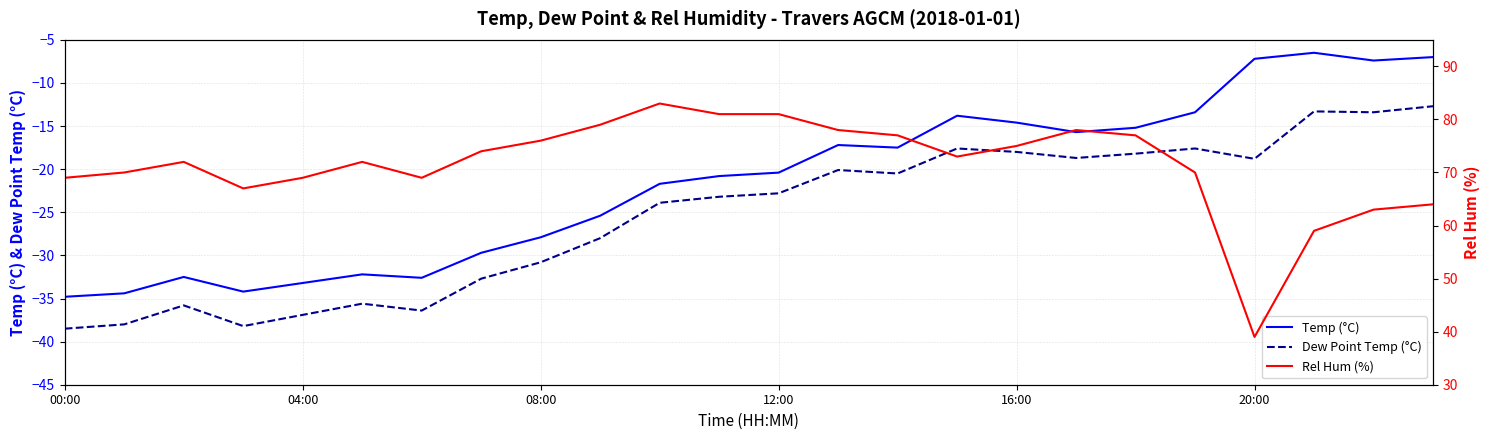

In Dew Point Temp (°C), how many points are higher than both neighbors (excluding endpoints)?

6